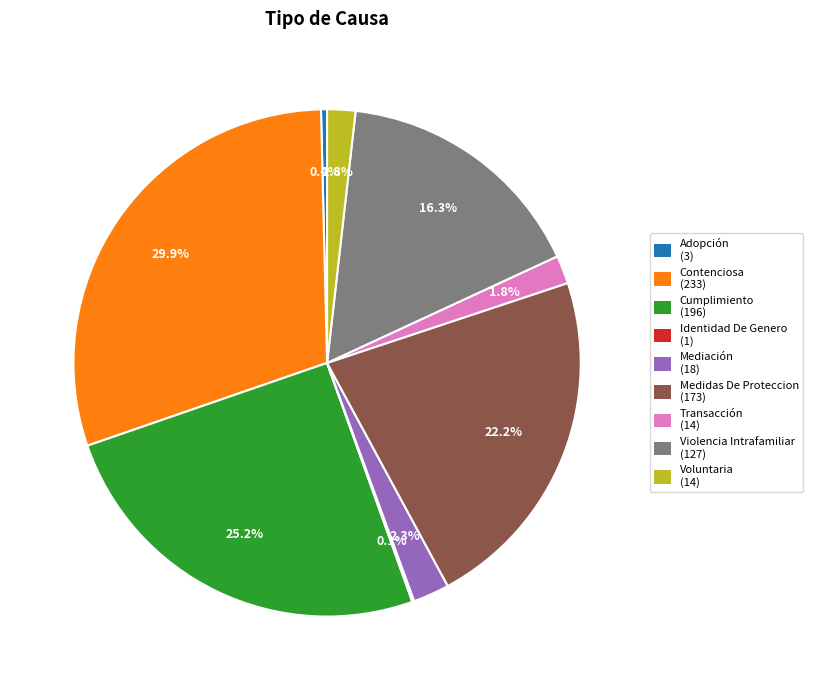

Which has a higher value, Adopción or Mediación?

Mediación